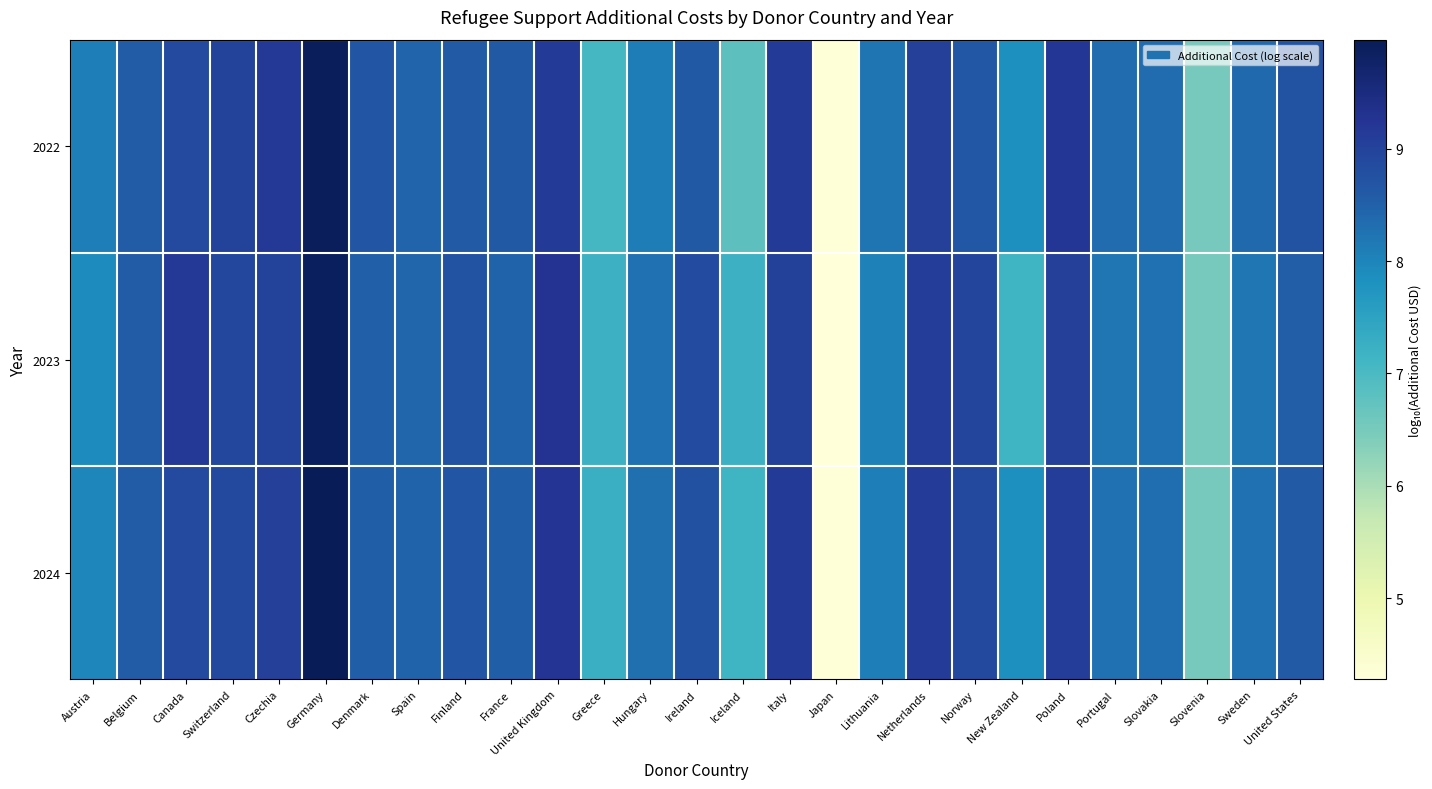

Which has a higher value, Japan or Hungary?

Hungary